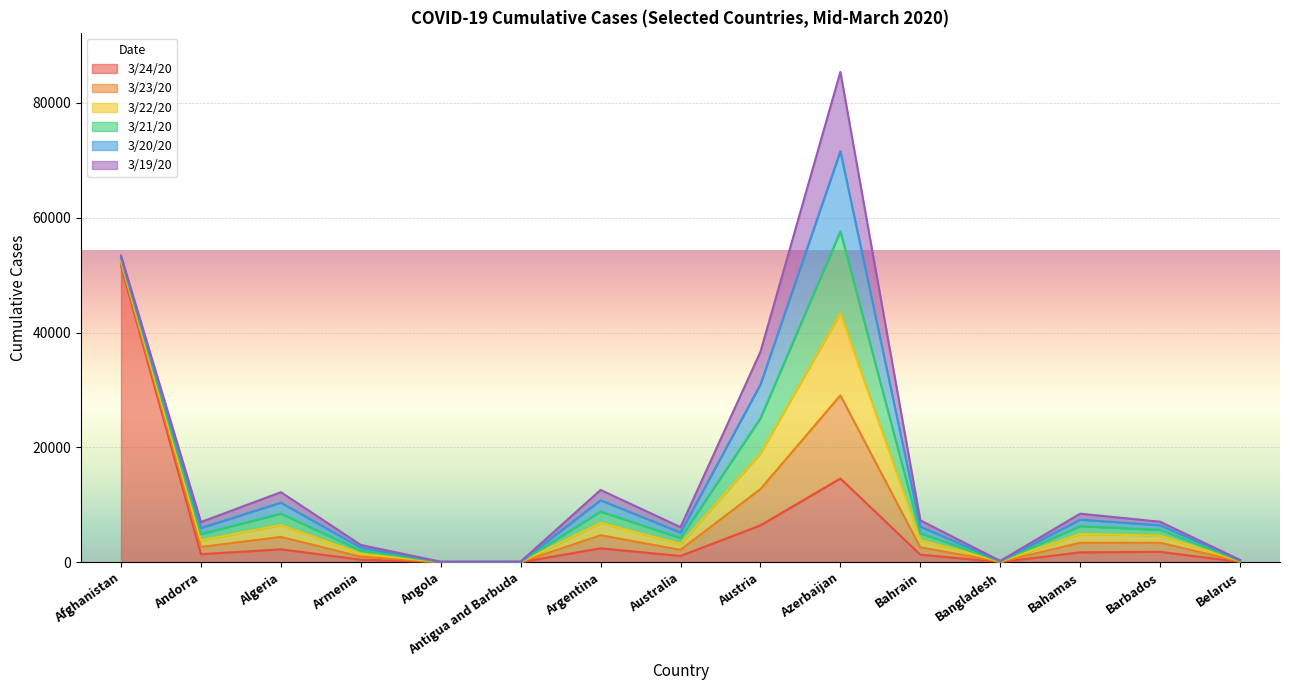

At which category is the sum across all series the highest?

Azerbaijan